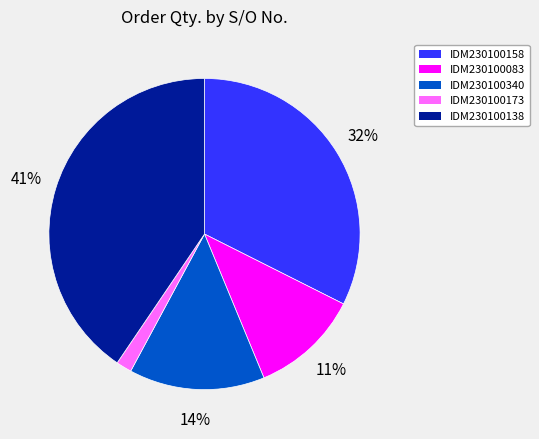

Is there any slice that represents more than half of the pie?

No